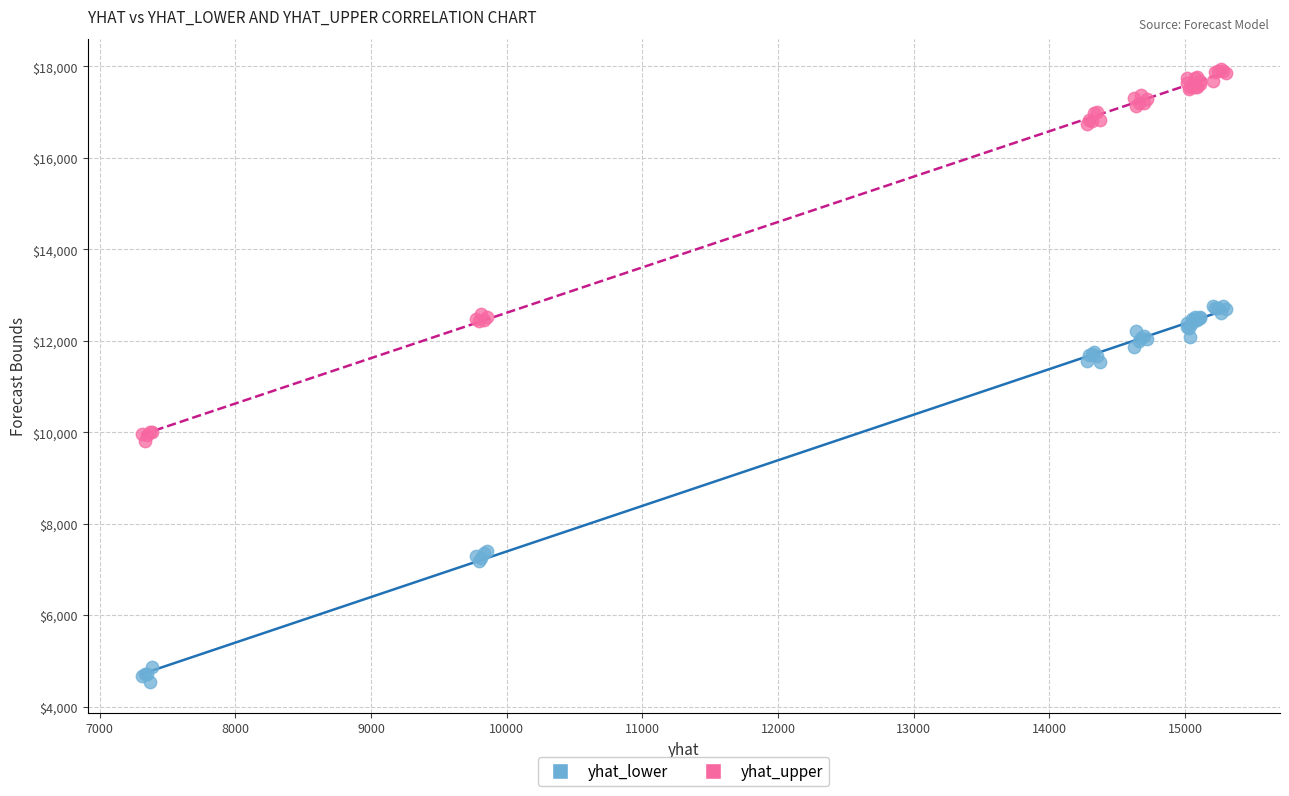

What is the X range (max minus min) for the scatter plot?

7988.8